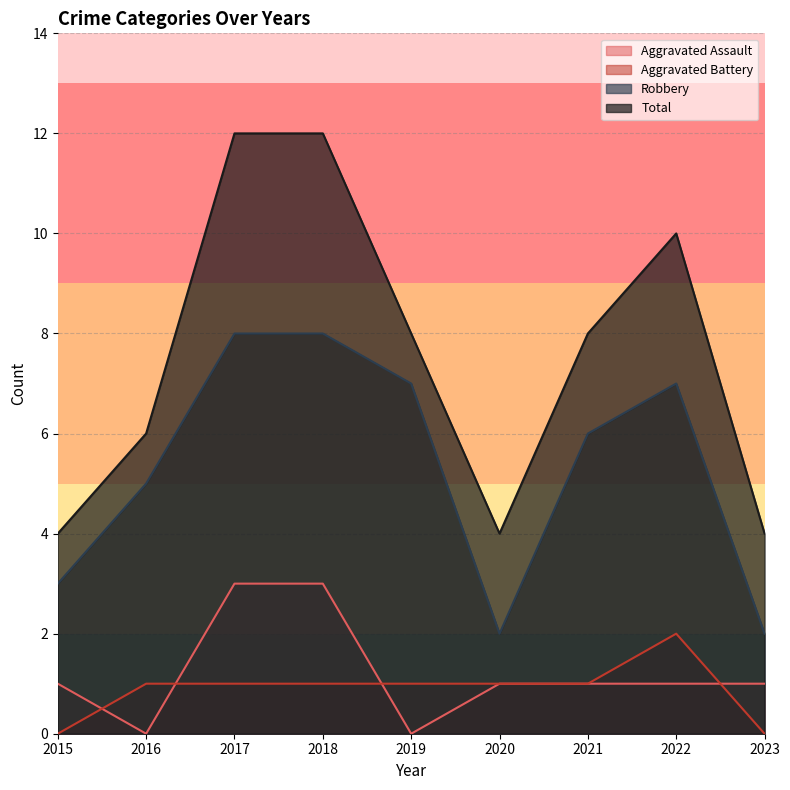

At 2016, list the series in order from smallest to largest.

Aggravated Assault, Aggravated Battery, Robbery, Total